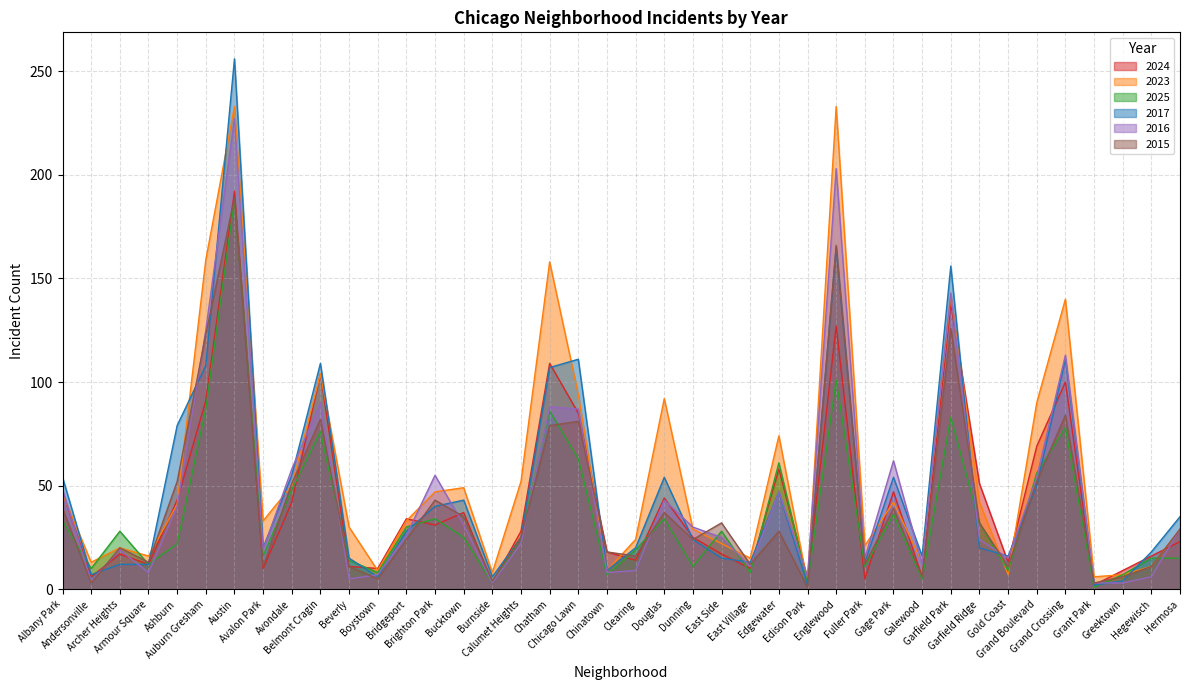

Which category has the highest value across all series?

Austin